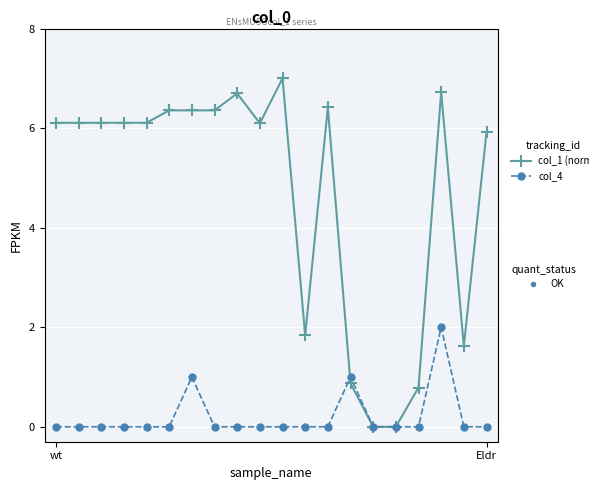

What is the greatest value displayed?

7.0